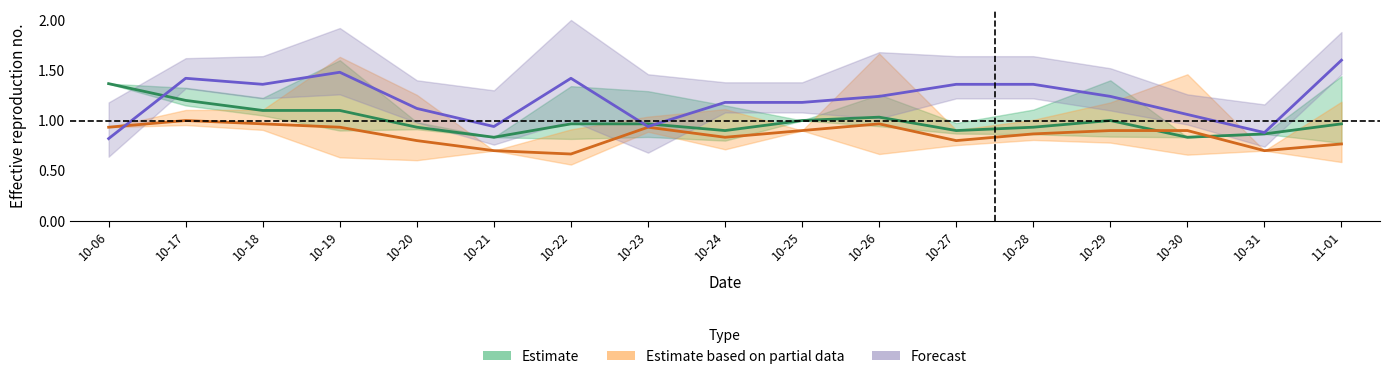

What is the average value of the Estimate based on partial data series?

0.9